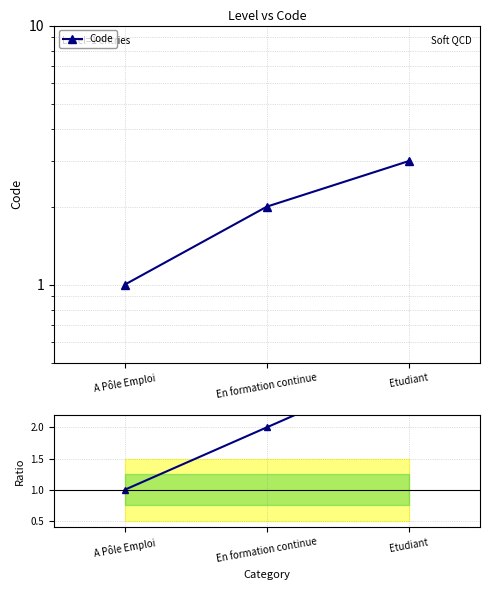

Is the value of Ratio to first at Etudiant greater than the value of Code at A Pôle Emploi?

Yes